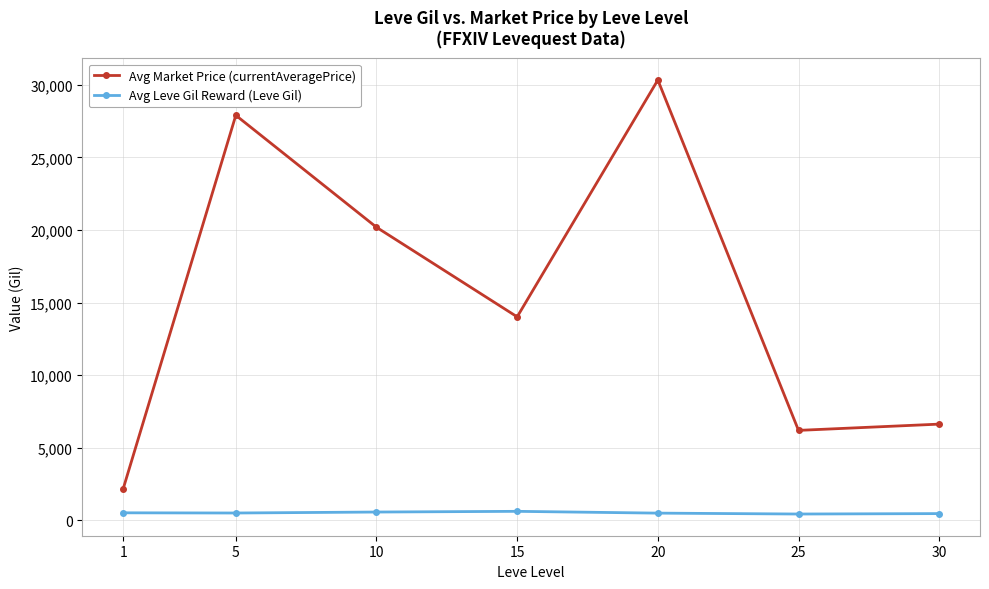

How many data points in Avg Leve Gil Reward (Leve Gil) are above 508?

4